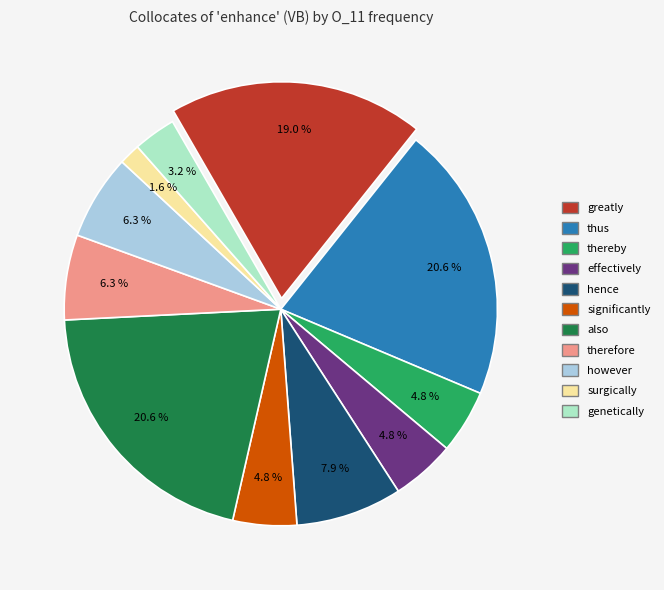

To the nearest percent, what portion does ('therefore',RB) represent?

6%